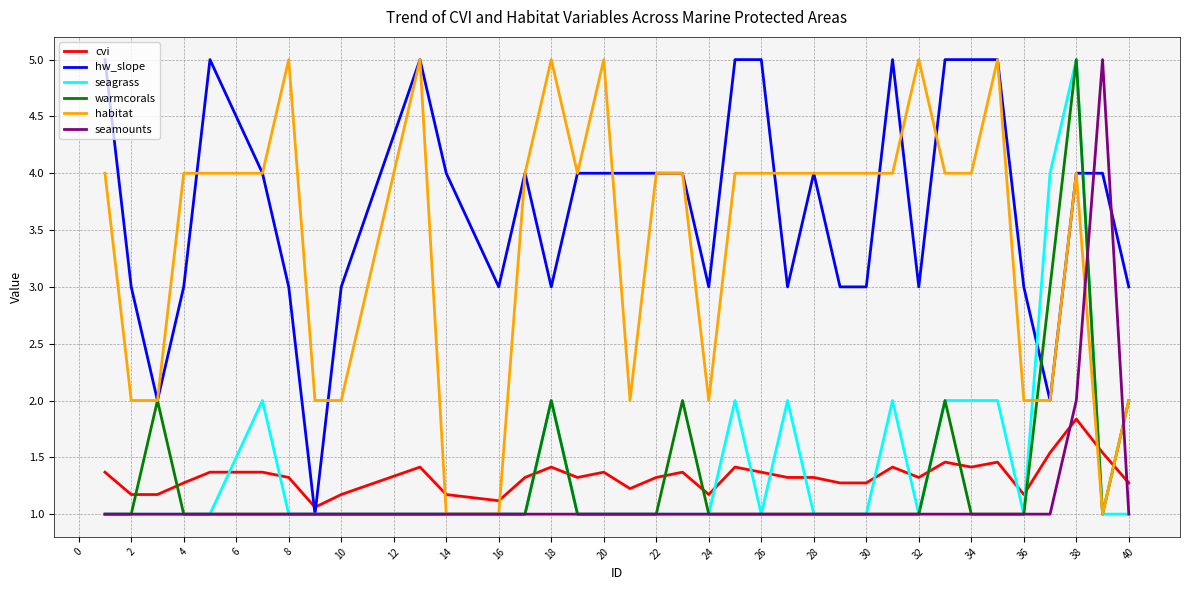

What is the maximum value shown in the chart?

5.0